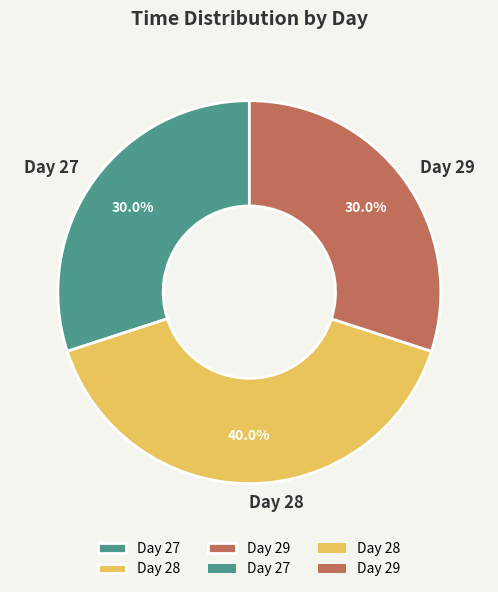

How many slices are in this pie chart?

3